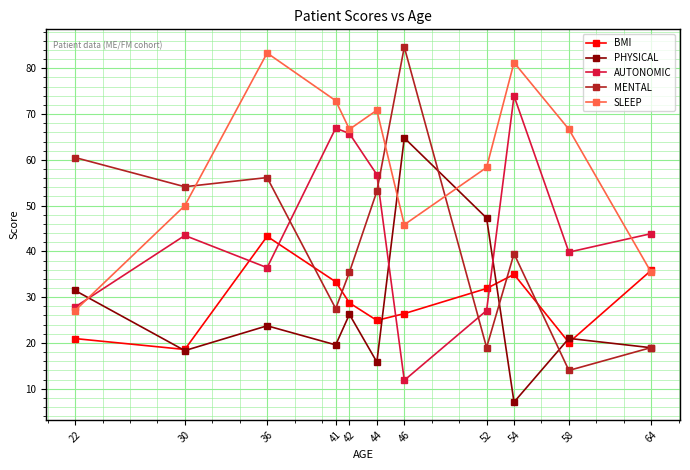

What is the spread (max minus min) of values at 22?

39.5